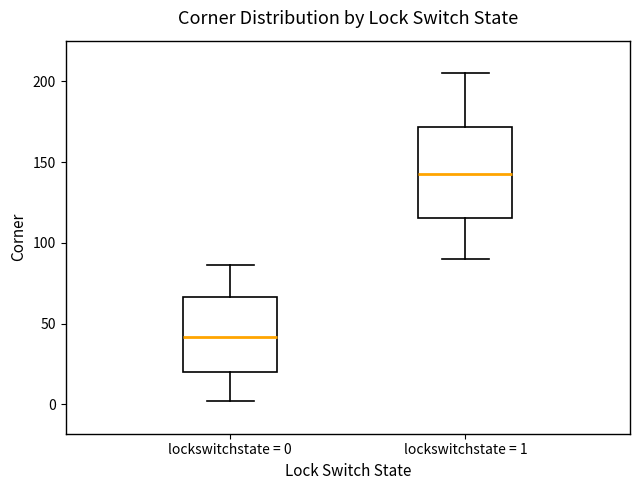

Reading left to right, transcribe this box plot: for each box, give where its median line is, the range the box spans, and where its two whiskers end, as read against the y-axis. The values are not printed on the chart, so give them approximately, as read against the axis.

lockswitchstate = 0: median 40, box 20 to 65, whiskers 0 to 85
lockswitchstate = 1: median 145, box 115 to 170, whiskers 90 to 205